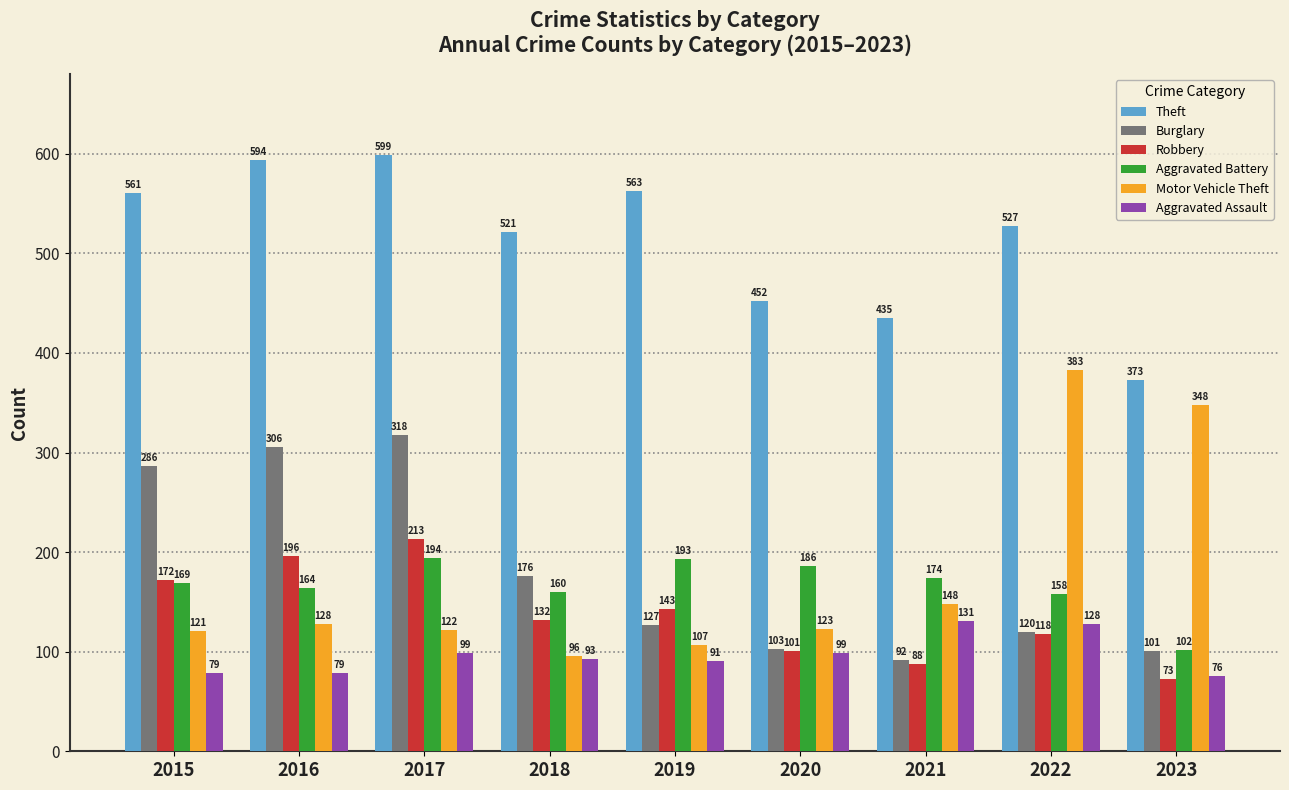

Which series changed the most between 2016 and 2019?

Burglary